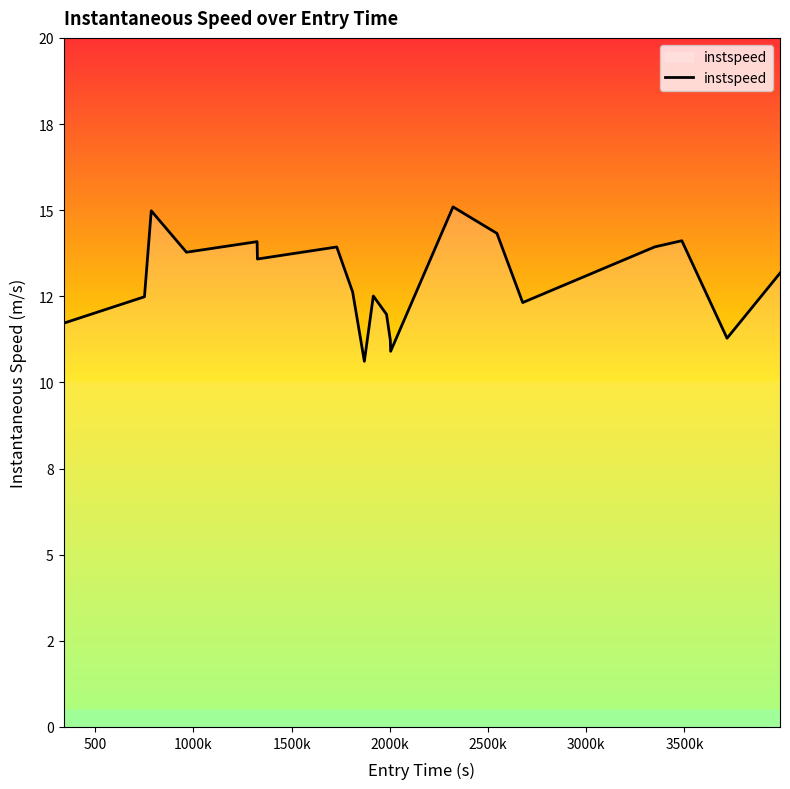

Does the chart have visible grid lines?

No